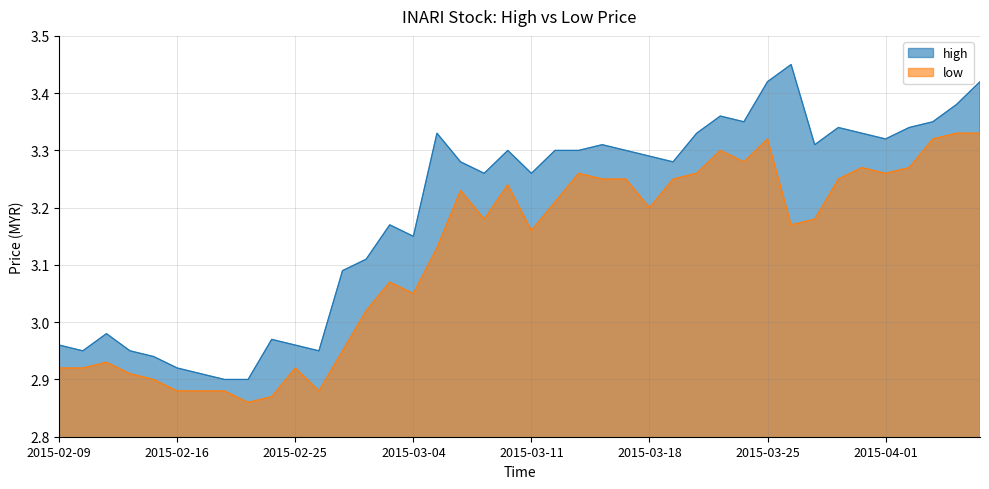

The low series shows 2.9 at 2015-02-10. True or false?

True